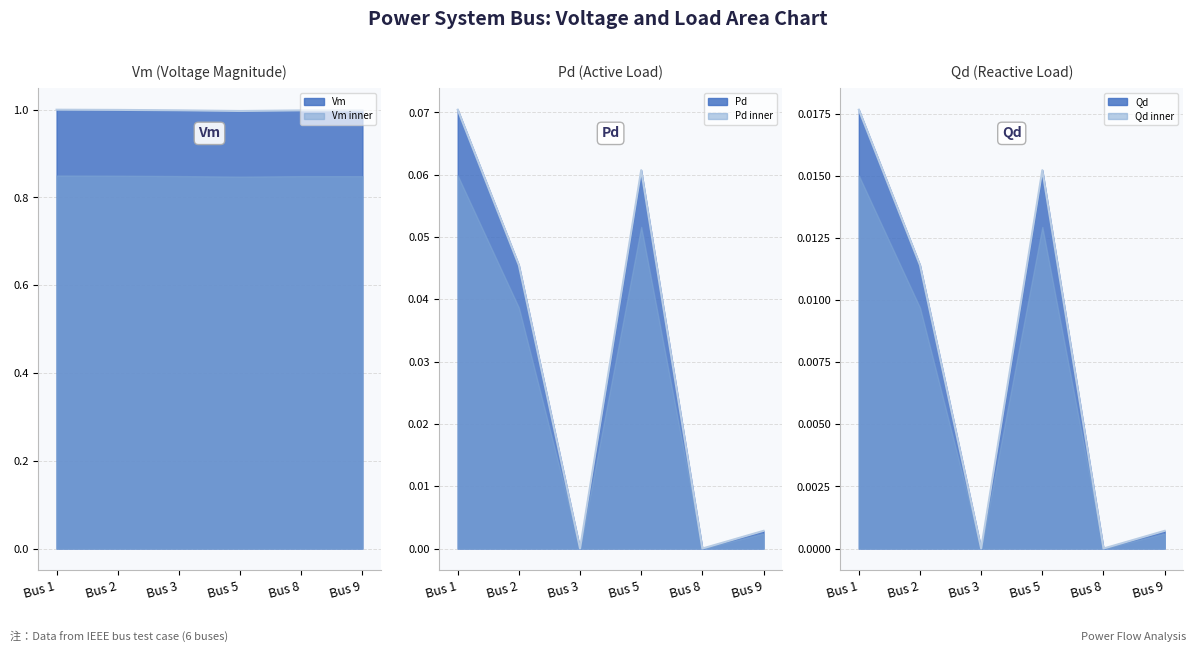

How many data points in Qd are above 0?

4